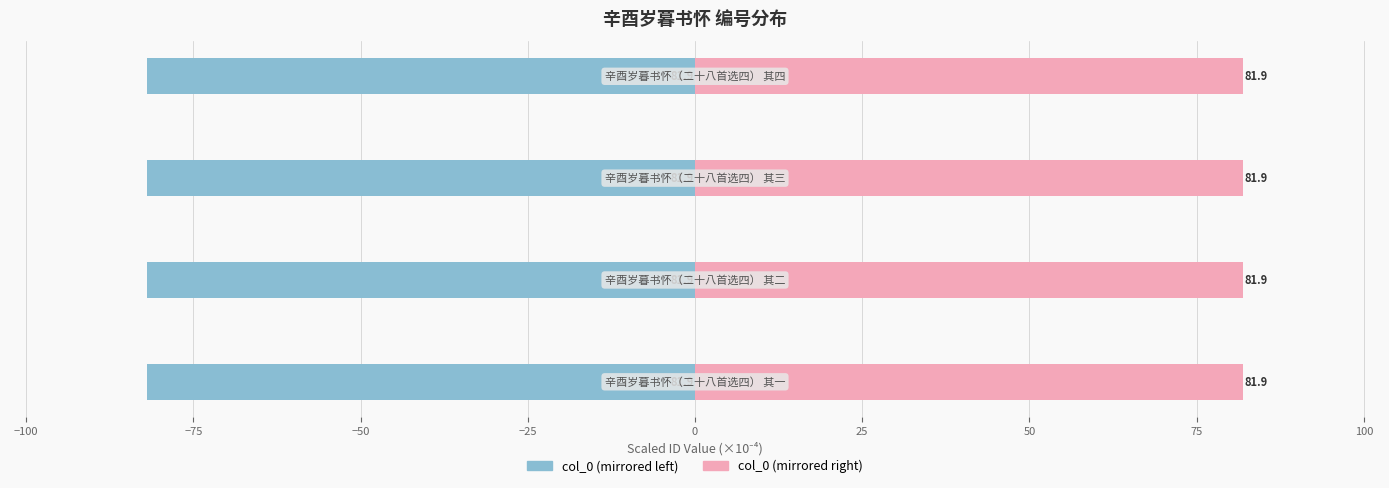

Count the col_0 (right) values in the range 81 to 82.

4